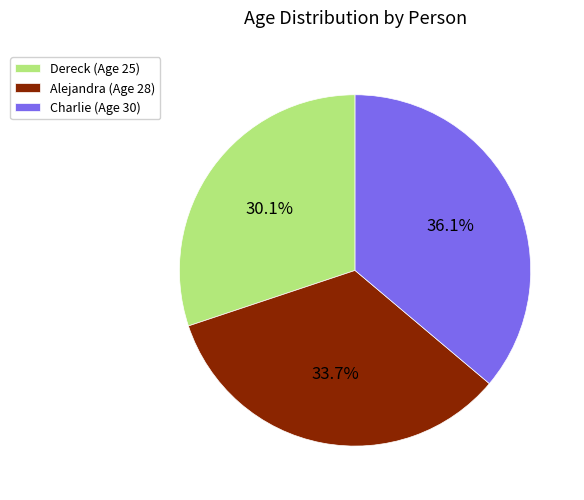

What is the largest slice in the pie chart?

Charlie